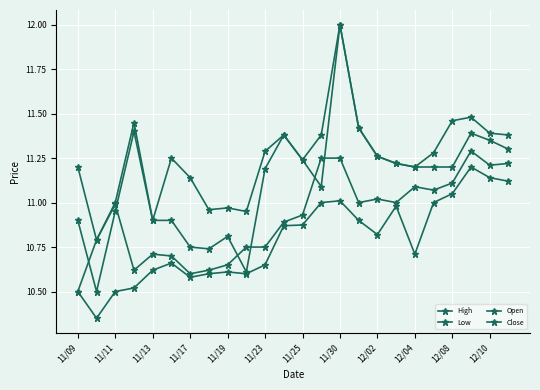

How many interior local valleys does the Open series have?

4